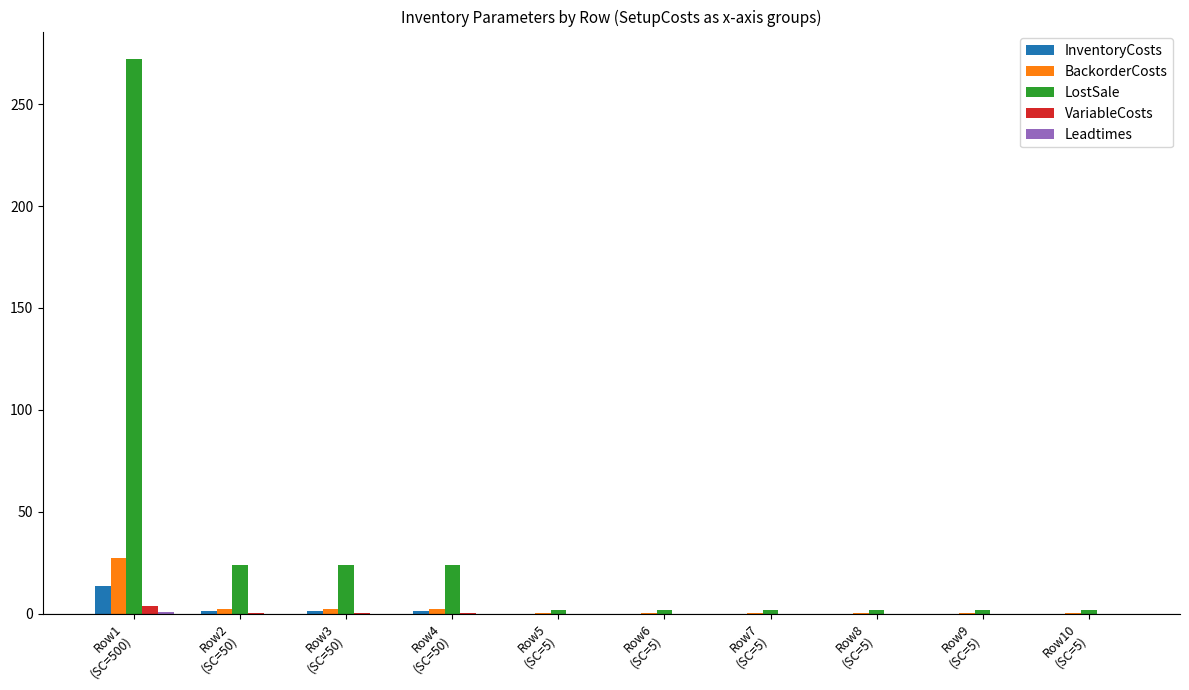

What is the maximum value shown in the chart?

272.0